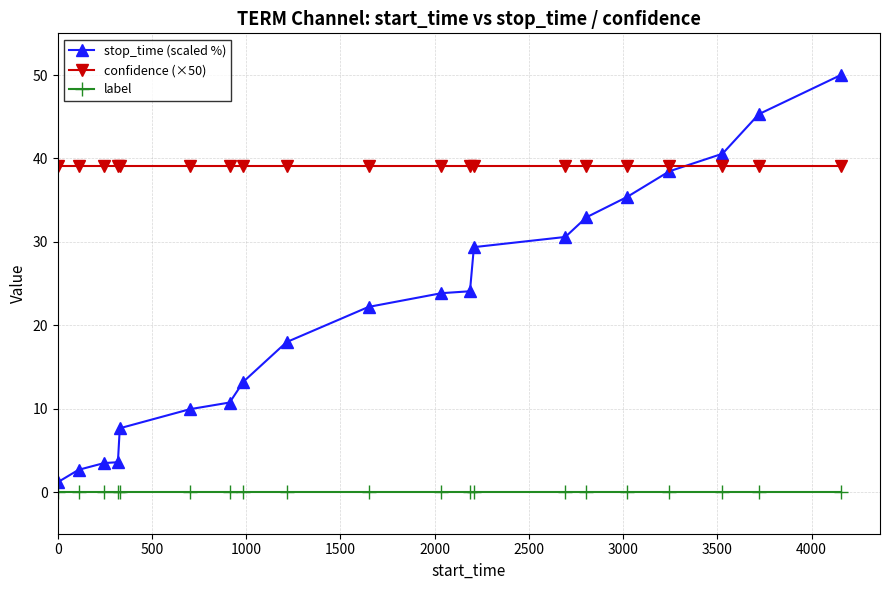

Which series has the largest total across all categories?

confidence (×50)